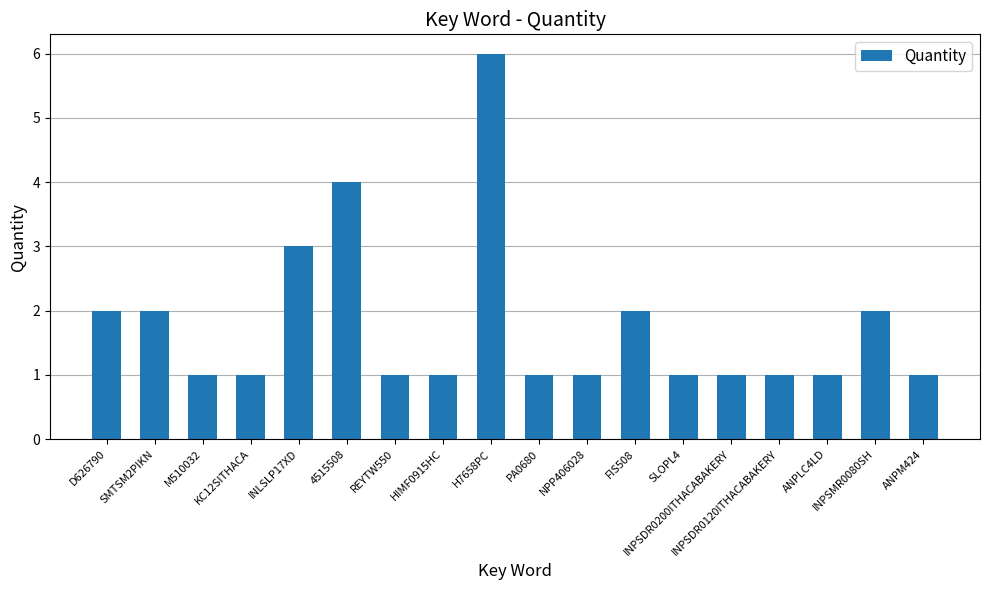

What is the approximate value at D626790?

2